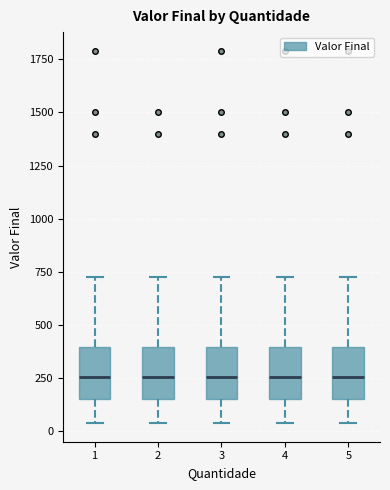

Reading left to right, transcribe this box plot: for each box, give where its median line is, the range the box spans, and where its two whiskers end, as read against the y-axis. The values are not printed on the chart, so give them approximately, as read against the axis.

1: median 250, box 150 to 400, whiskers 50 to 750
2: median 250, box 150 to 400, whiskers 50 to 750
3: median 250, box 150 to 400, whiskers 50 to 750
4: median 250, box 150 to 400, whiskers 50 to 750
5: median 250, box 150 to 400, whiskers 50 to 750